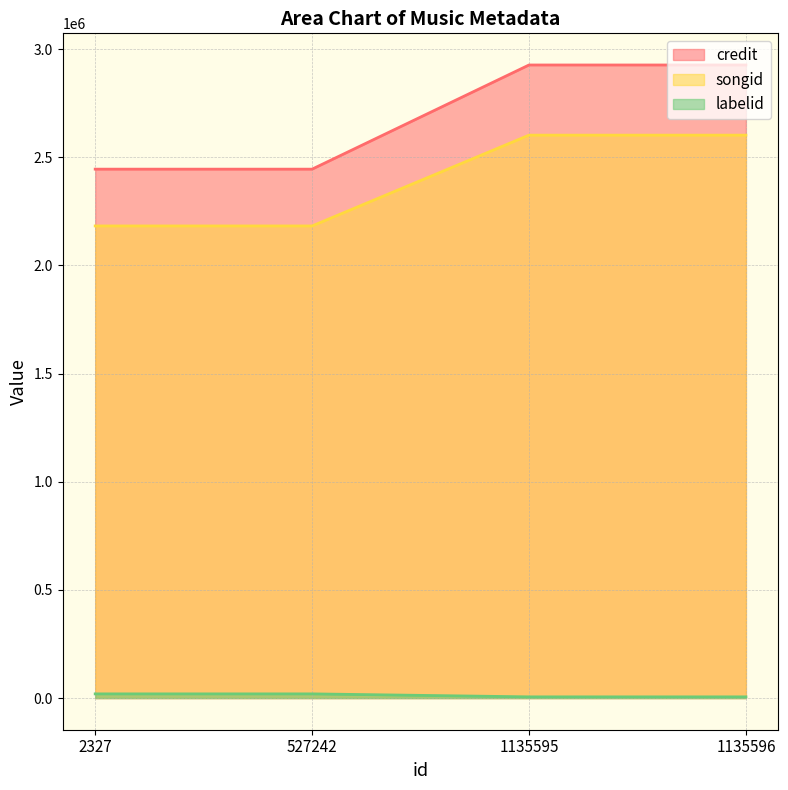

How many categories are shown in the chart?

4